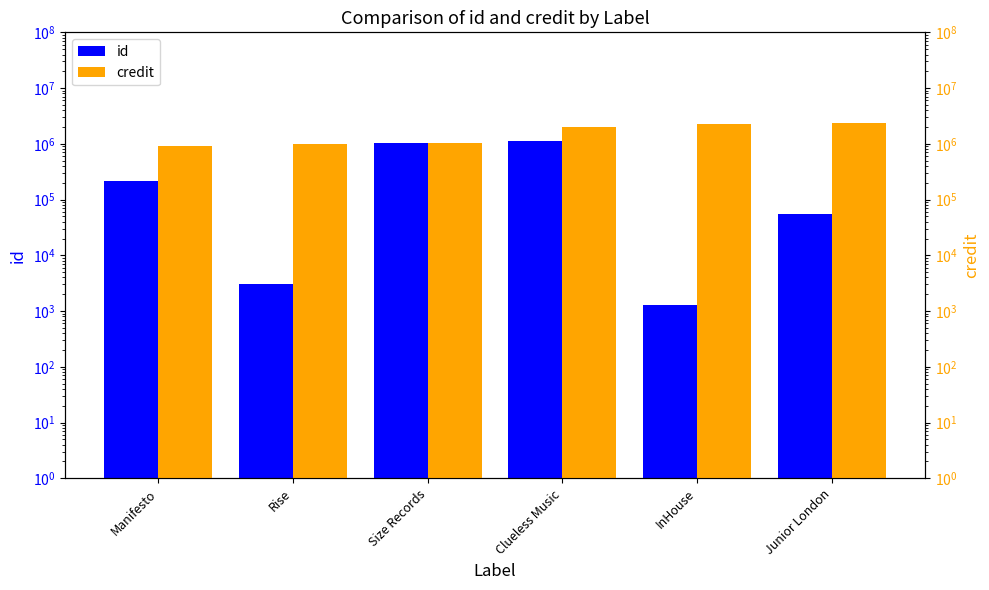

At which label does id reach its minimum?

InHouse